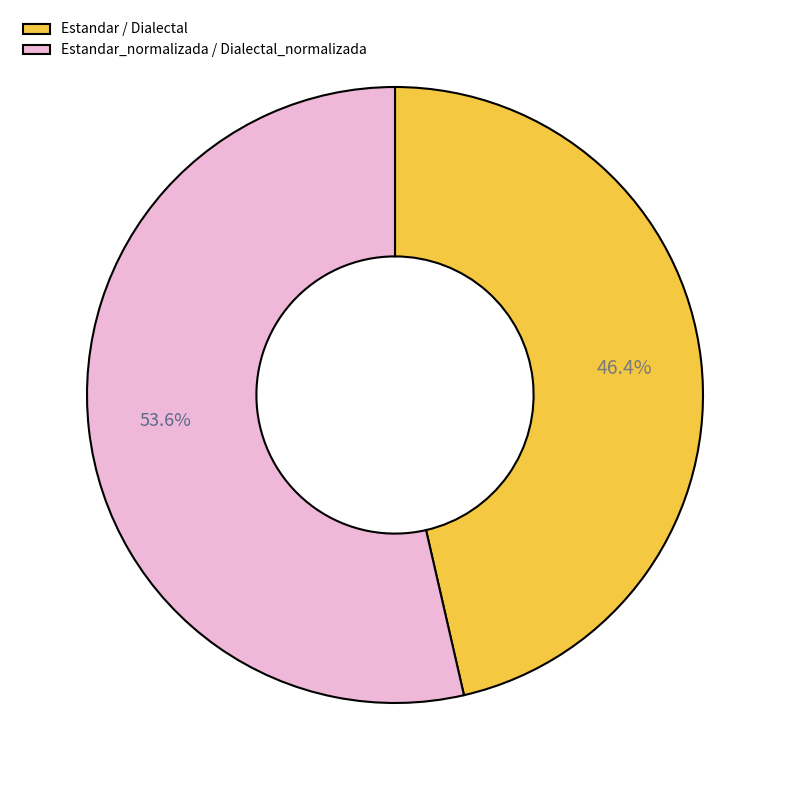

Does any single category account for the majority?

Yes